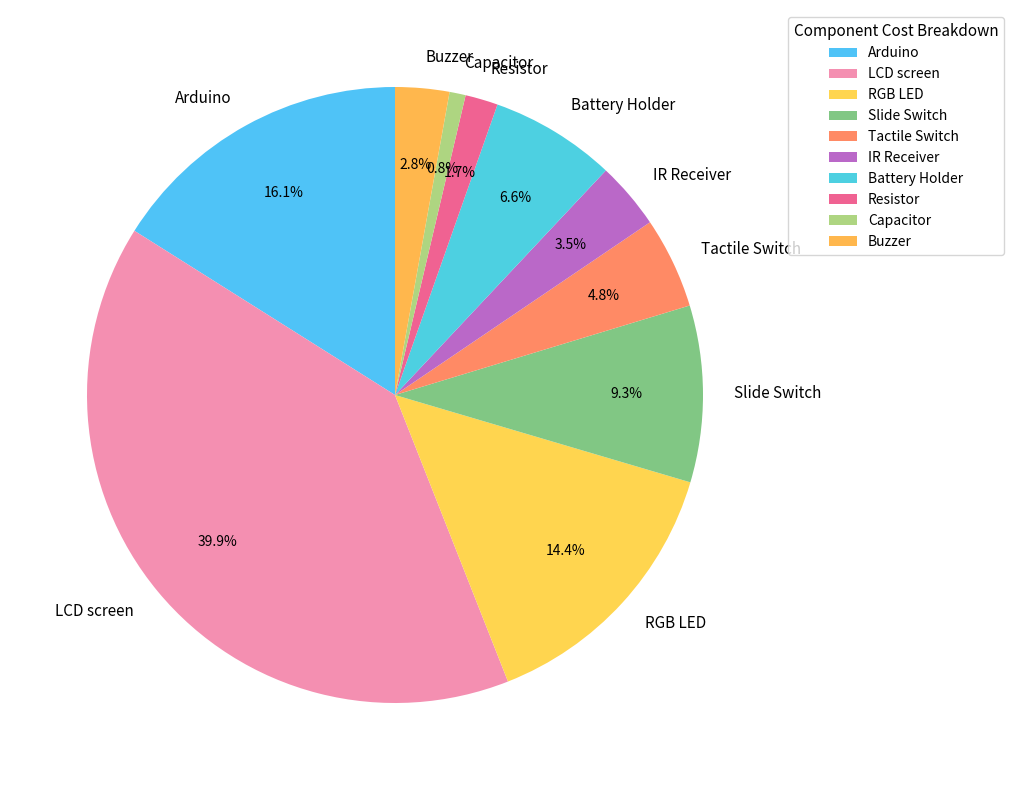

Rank the categories by value from highest to lowest.

LCD screen, Arduino, RGB LED, Slide Switch, Battery Holder, Tactile Switch, IR Receiver, Buzzer, Resistor, Capacitor